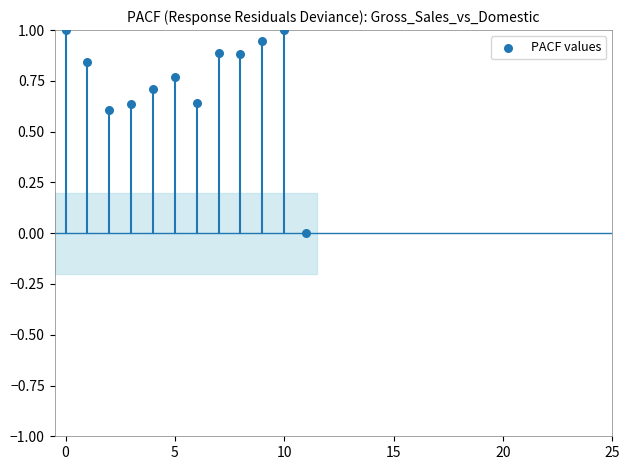

What is the average Y value?

0.7